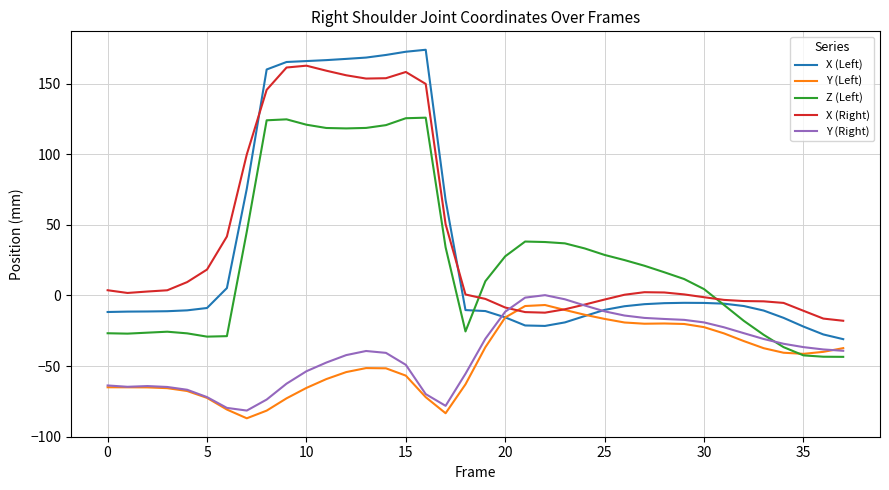

What is the greatest value displayed?

173.9